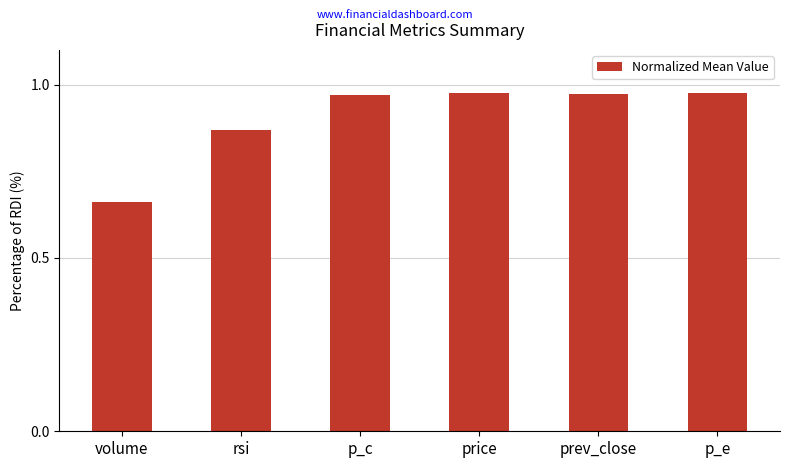

What is the difference between the maximum and minimum values?

0.3